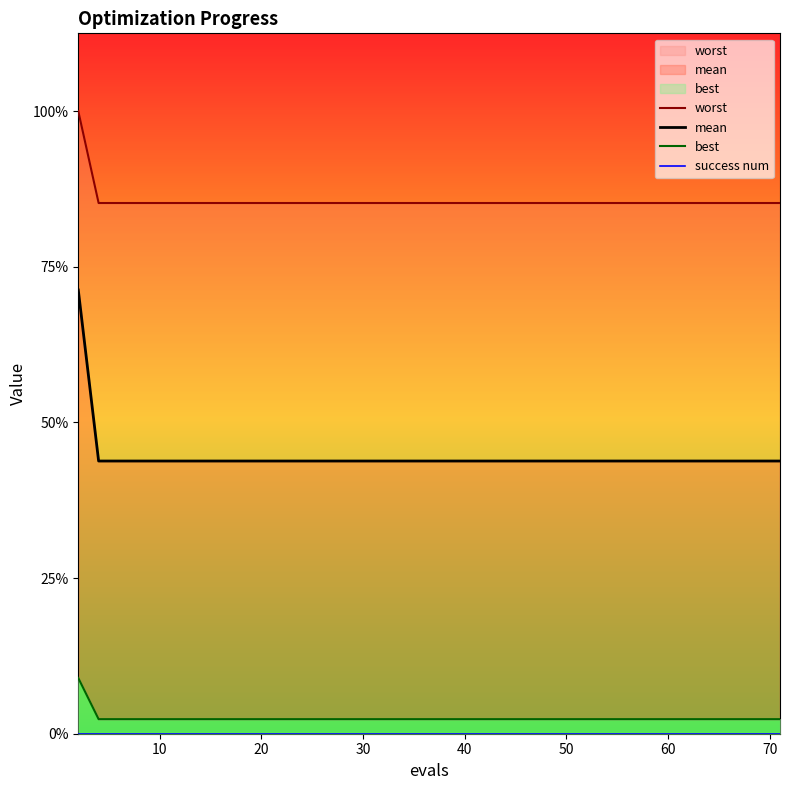

True or false: success num and worst cross at least once.

False